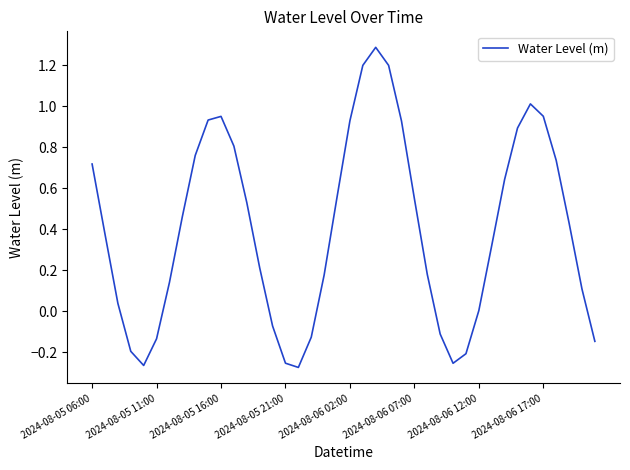

What is the difference between the maximum and minimum values?

1.6